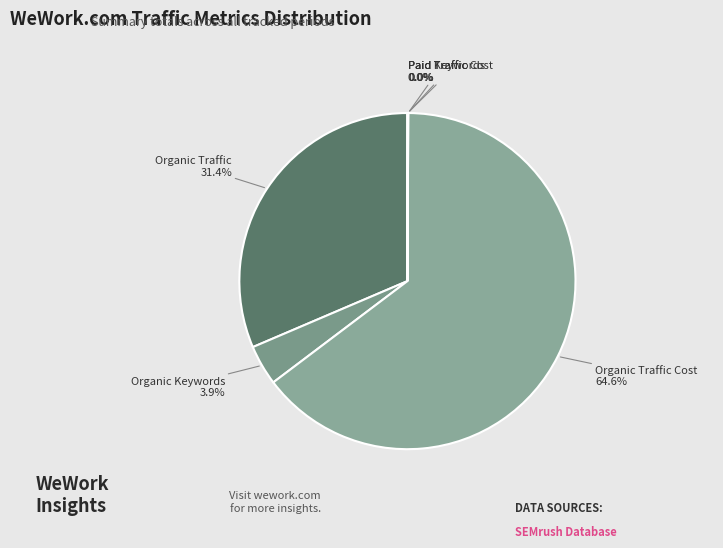

Does Organic Traffic represent more than half of the total?

No